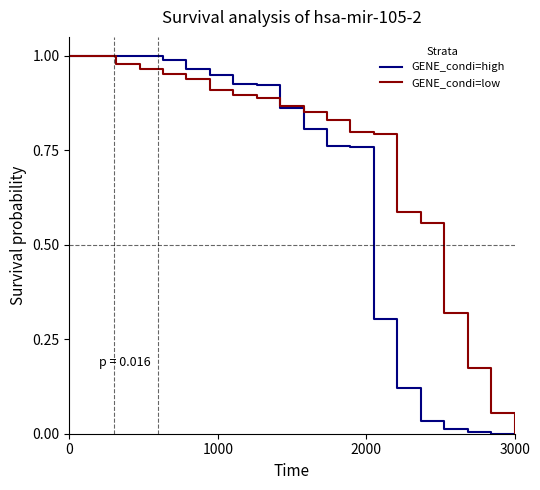

Which series has the largest total across all categories?

GENE_condi=low